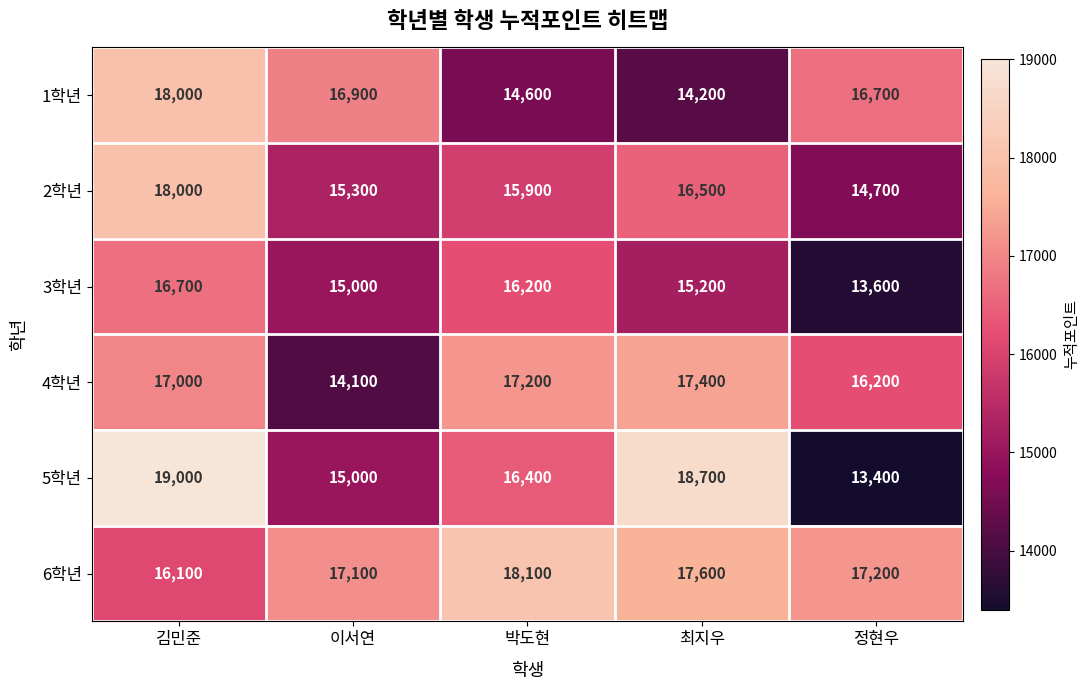

What is the average value of the 4학년 series?

16380